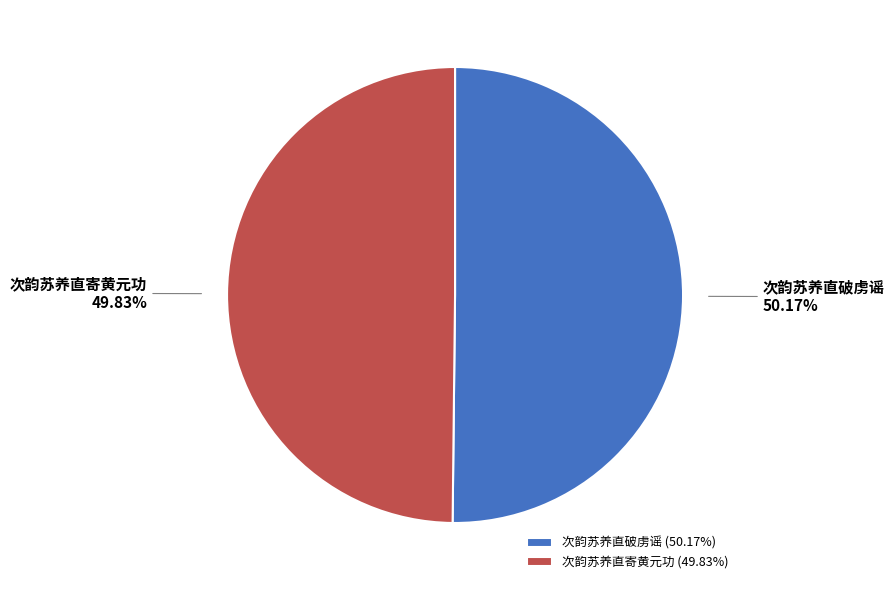

Is there any slice that represents more than half of the pie?

Yes